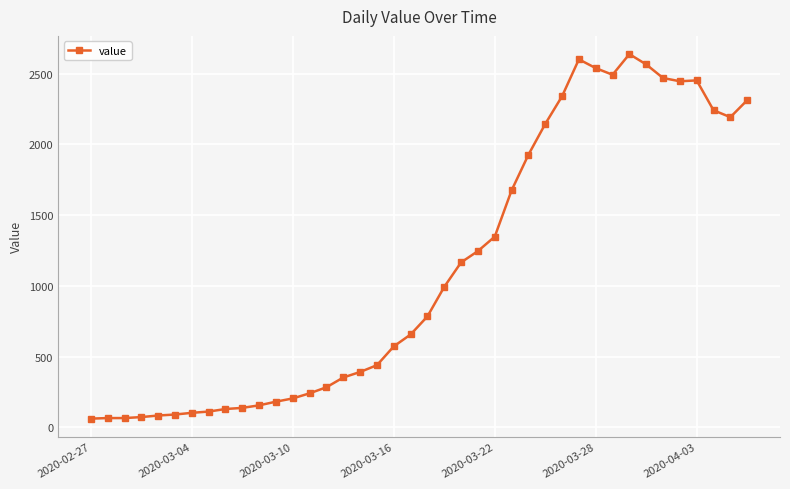

True or false: the data has more than 0 interior local peaks.

True